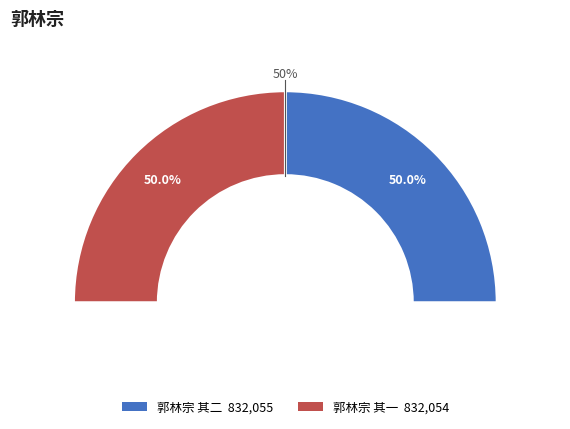

Combined, what portion of the pie is 郭林宗 其二 and 郭林宗 其一?

100.0%